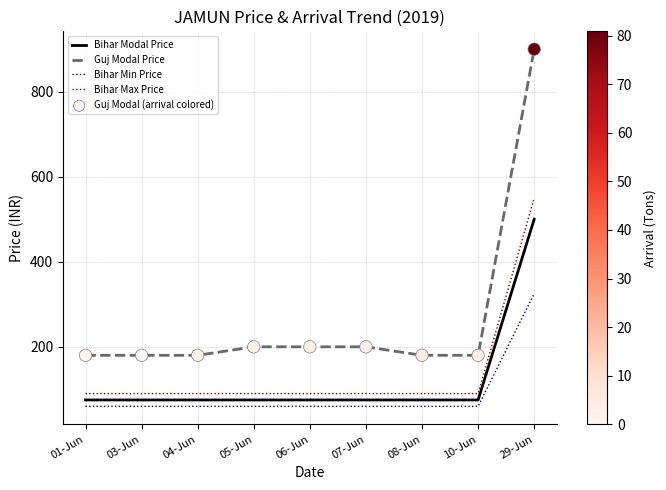

What is the total value across all series at 05-Jun?

425